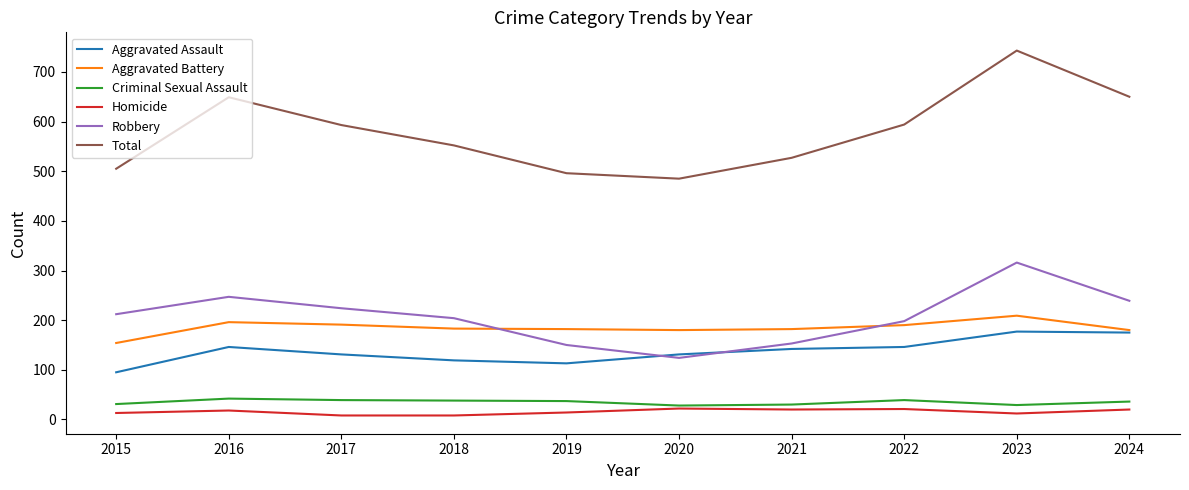

The Aggravated Assault series shows 154 at 2019. True or false?

False